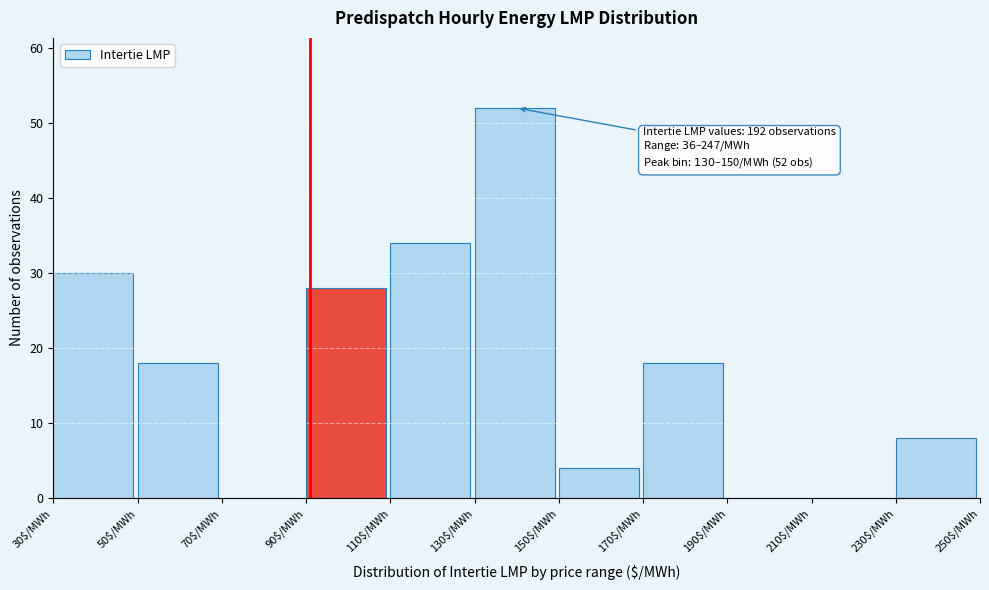

Over which range of the x-axis is the bar tallest?

130 to 150